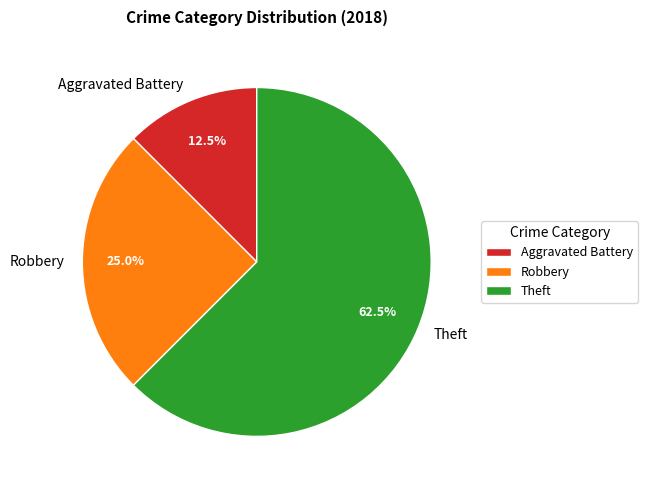

Rank the categories by value from lowest to highest.

Aggravated Battery, Robbery, Theft